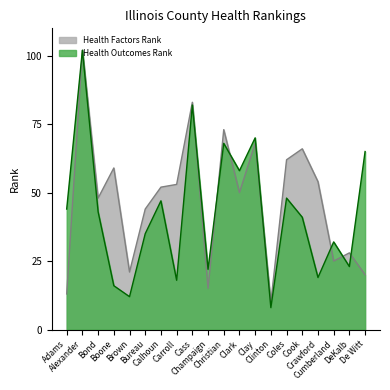

Rank the series by their average value, from highest to lowest.

Health Factors Rank, Health Outcomes Rank